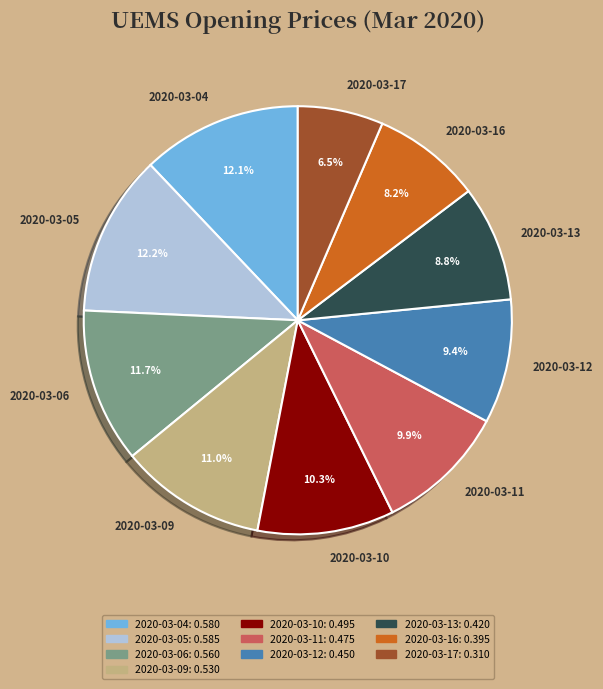

What percentage is the 2020-03-11 slice, to the nearest percent?

10%